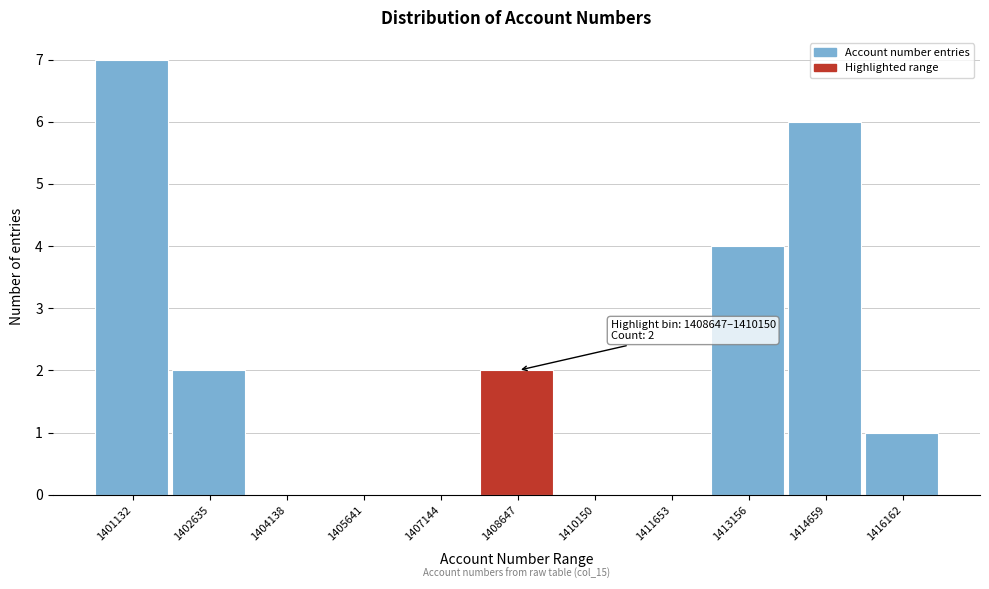

Reading left to right, extract all data points from this chart.

1401132=7	1402635=2	1404138=0	1405641=0	1407144=0	1408647=2	1410150=0	1411653=0	1413156=4	1414659=6	1416162=1